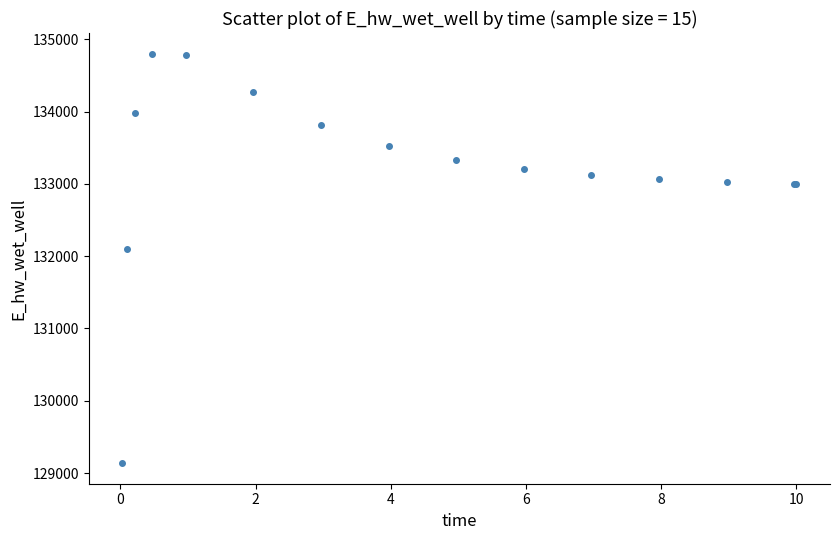

What Y value in the scatter plot is closest to 131969?

132093.1